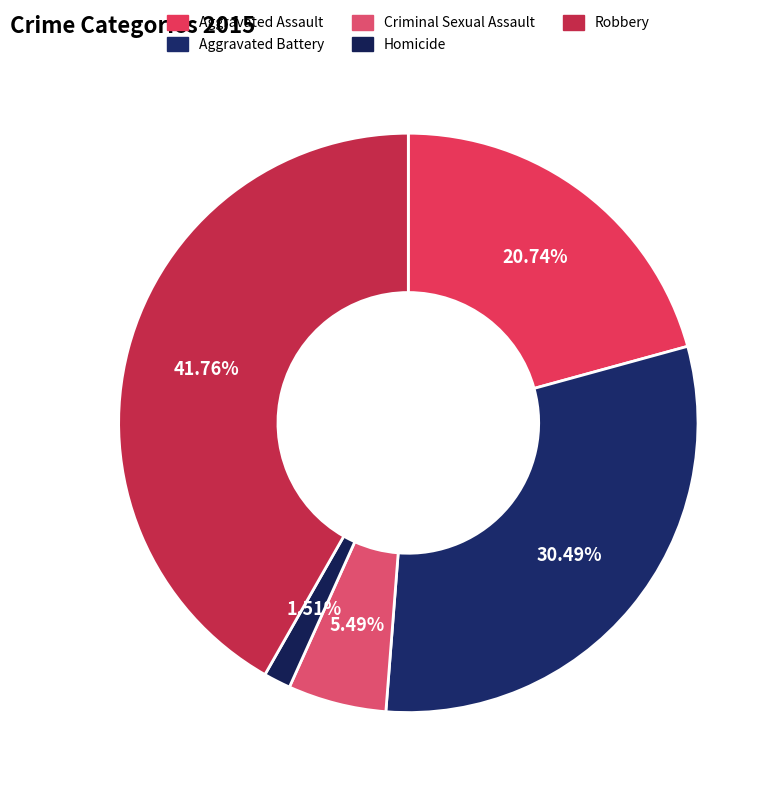

The Homicide slice represents 2% of the pie. True or false?

True